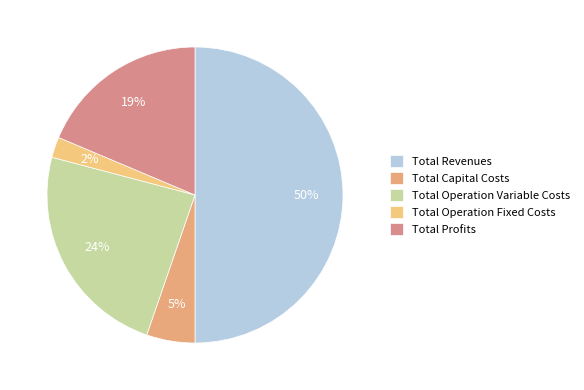

Is it true that Total Revenues is 57% of the pie?

False